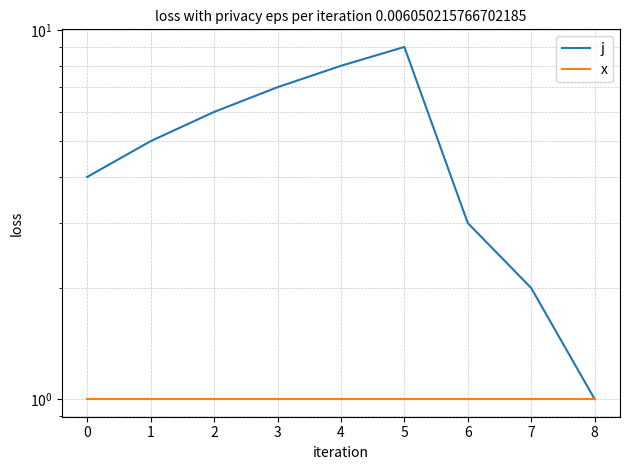

At 1, list the series in order from smallest to largest.

x, j